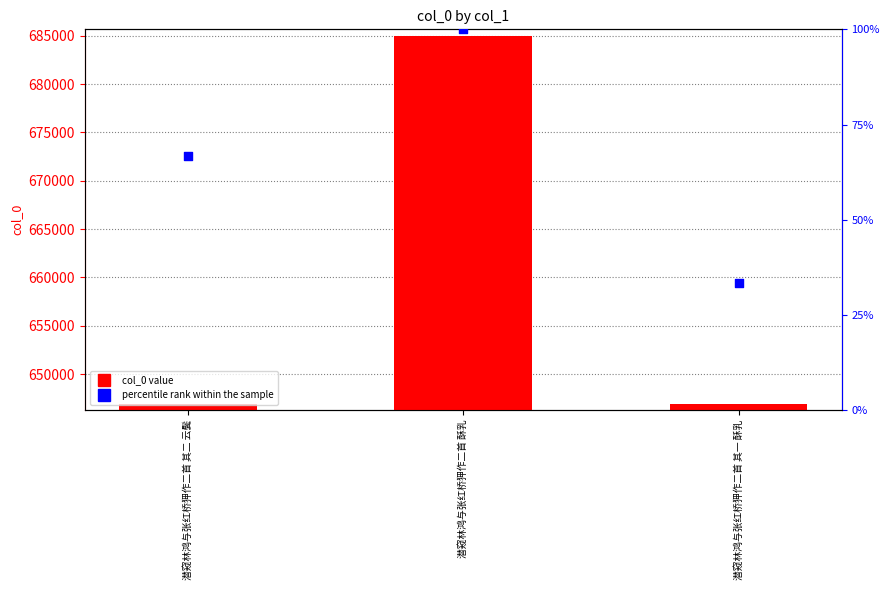

Which series reaches the maximum Y coordinate?

col_0